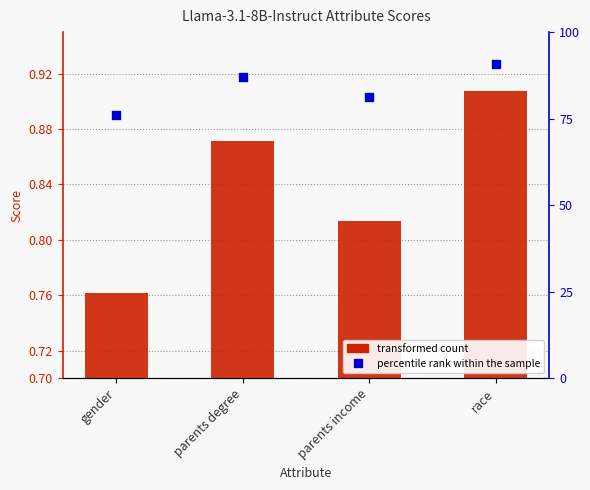

Which series has the largest total across all categories?

percentile rank within the sample